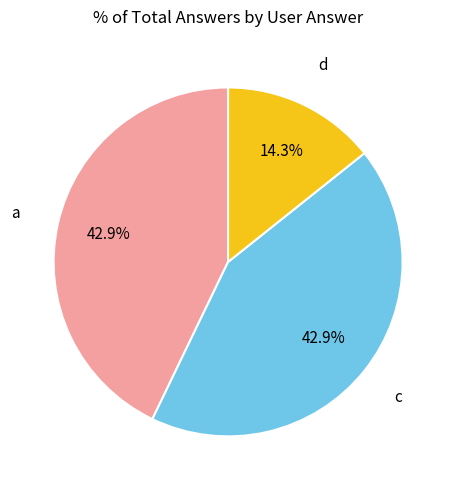

Is there a majority slice in this chart?

No